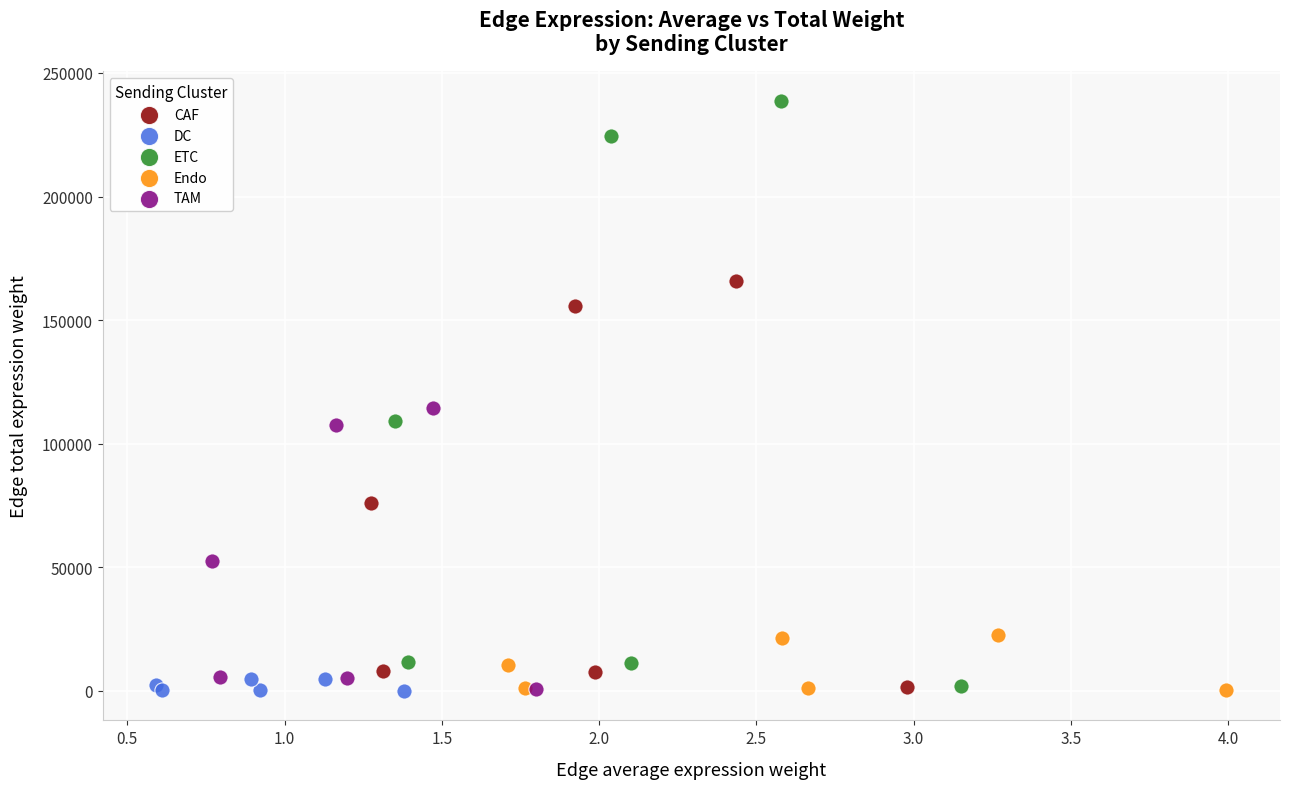

Which series contains the highest Y value?

ETC